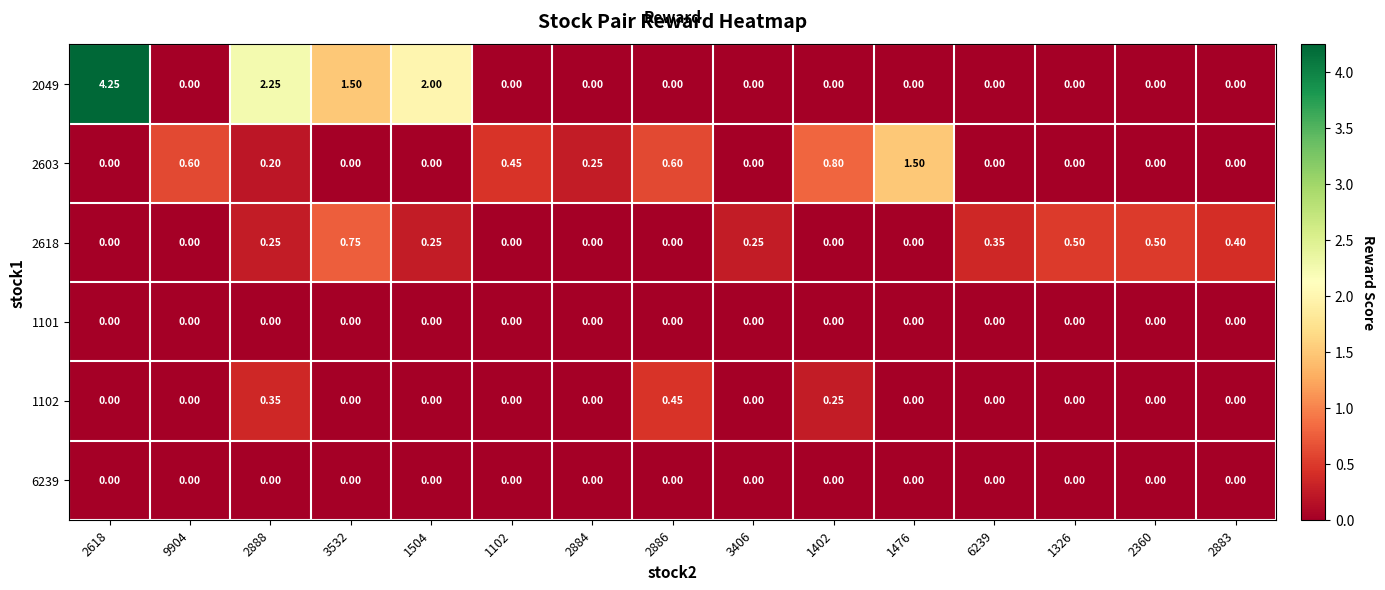

Is the value of 1102 at 1402 greater than the value of 6239 at 2883?

Yes